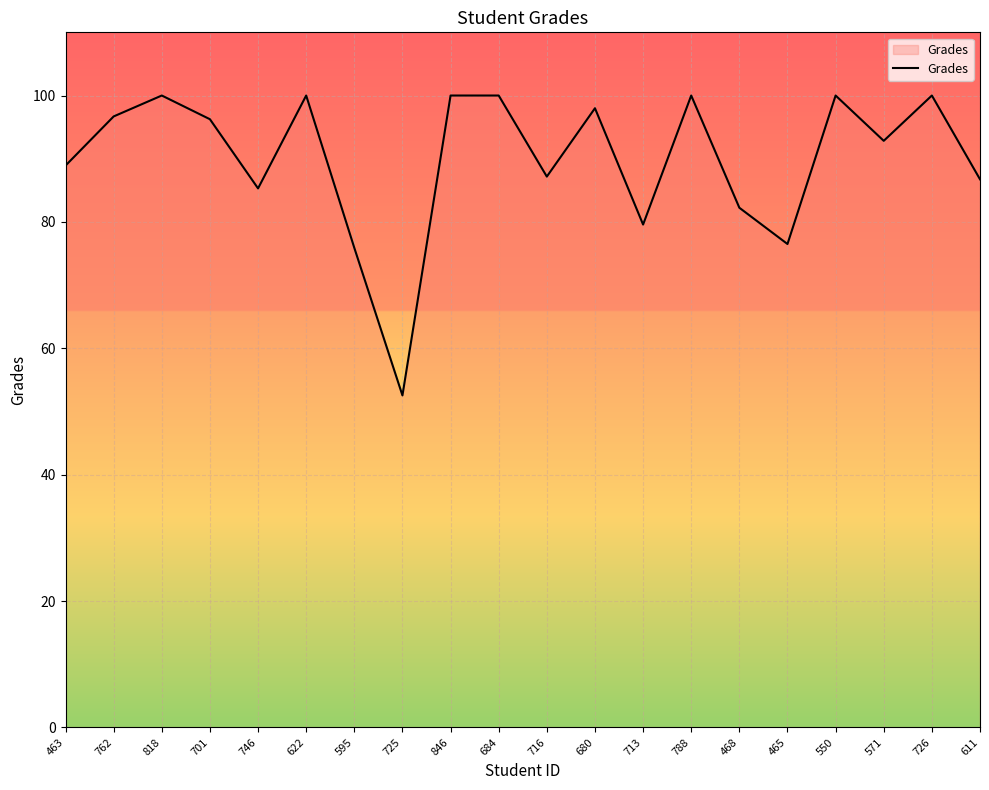

What is the smallest value displayed?

52.5